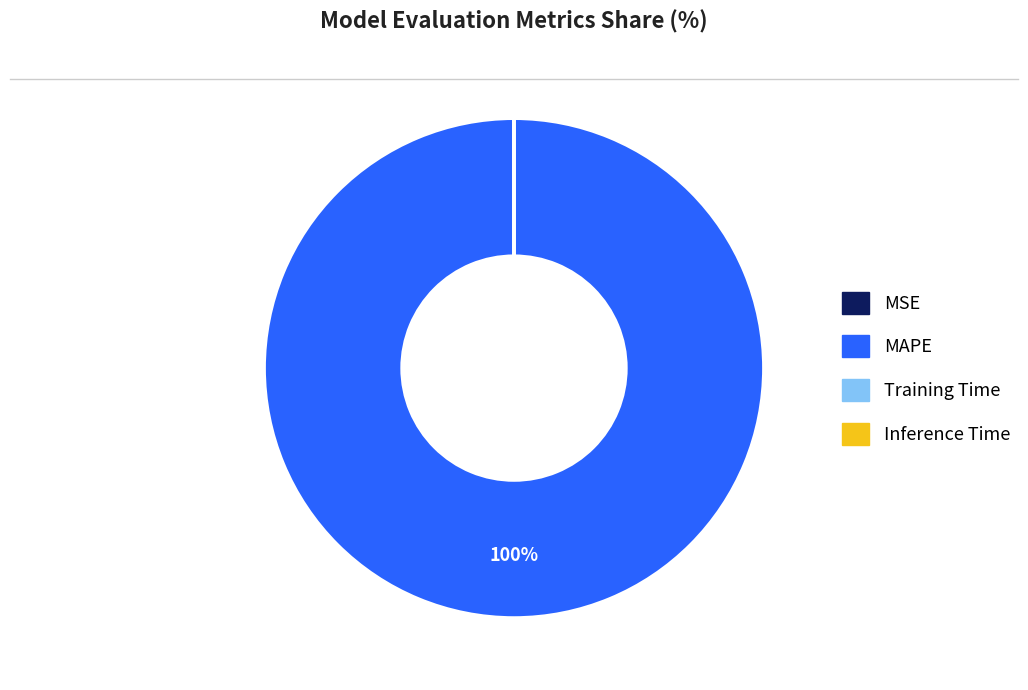

To the nearest percent, what percentage of the pie is MAPE?

100%